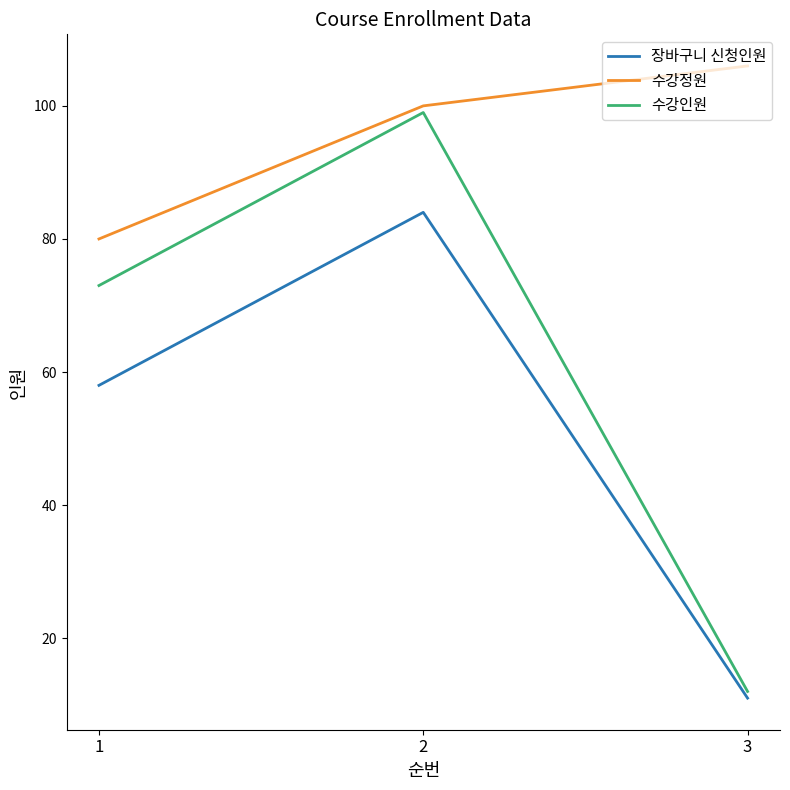

At which label is 수강인원 closest to 55?

1